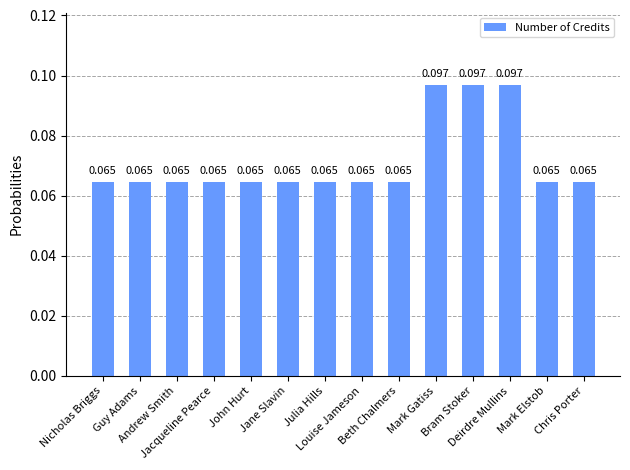

Reading left to right, what are all the values shown in this chart?

0.1	0.1	0.1	0.1	0.1	0.1	0.1	0.1	0.1	0.1	0.1	0.1	0.1	0.1